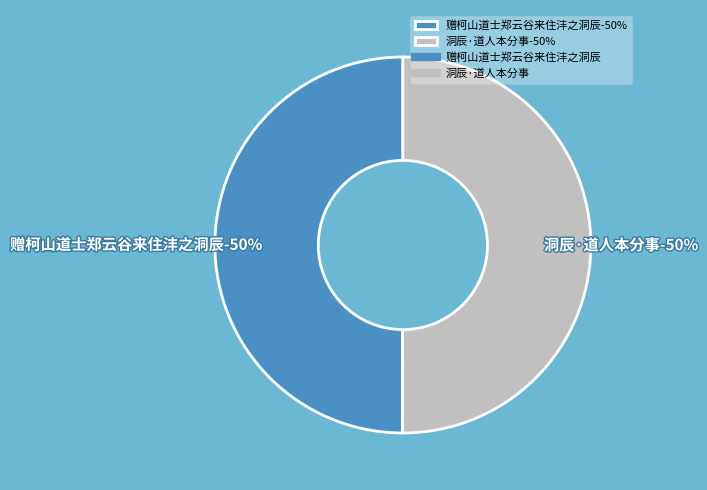

Is the sum of 洞辰·道人本分事 and 赠柯山道士郑云谷来住沣之洞辰 greater than half?

Yes